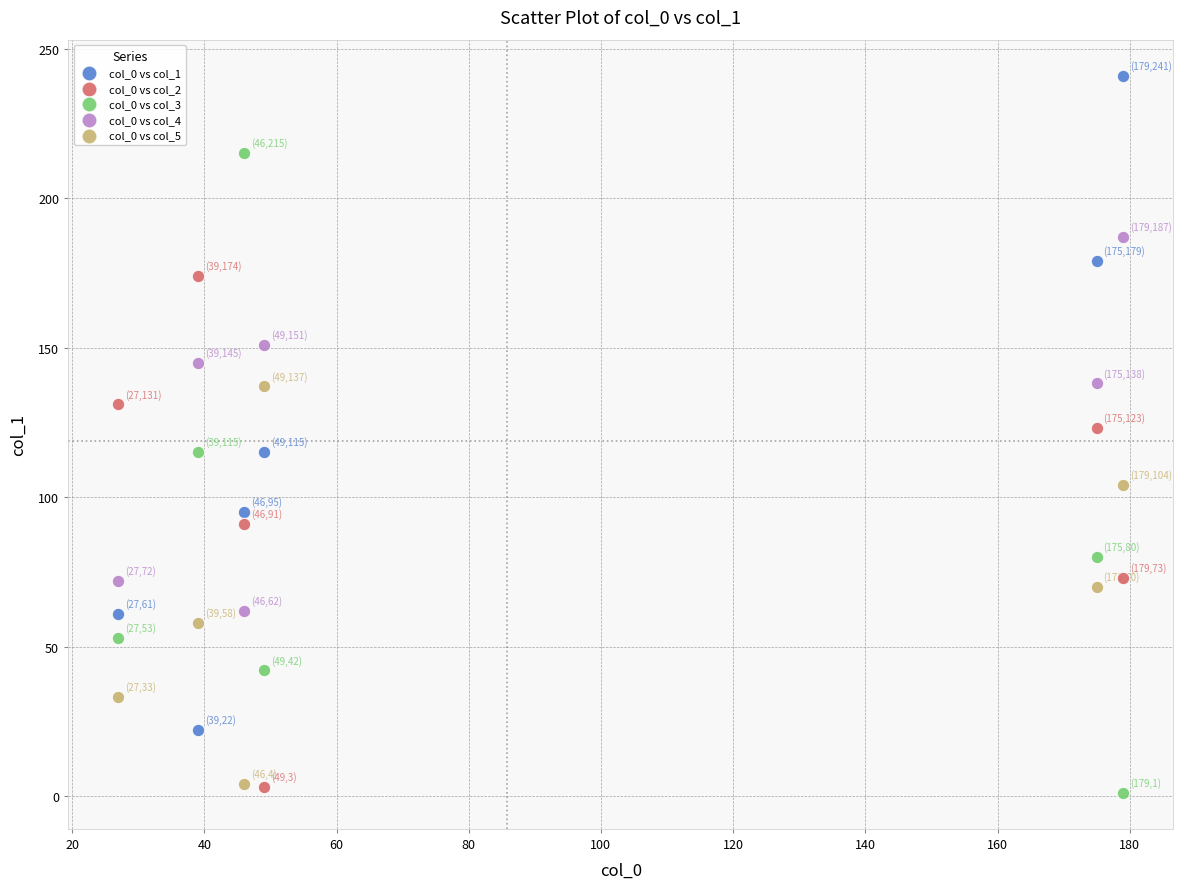

Which series contains the highest Y value?

col_0 vs col_1